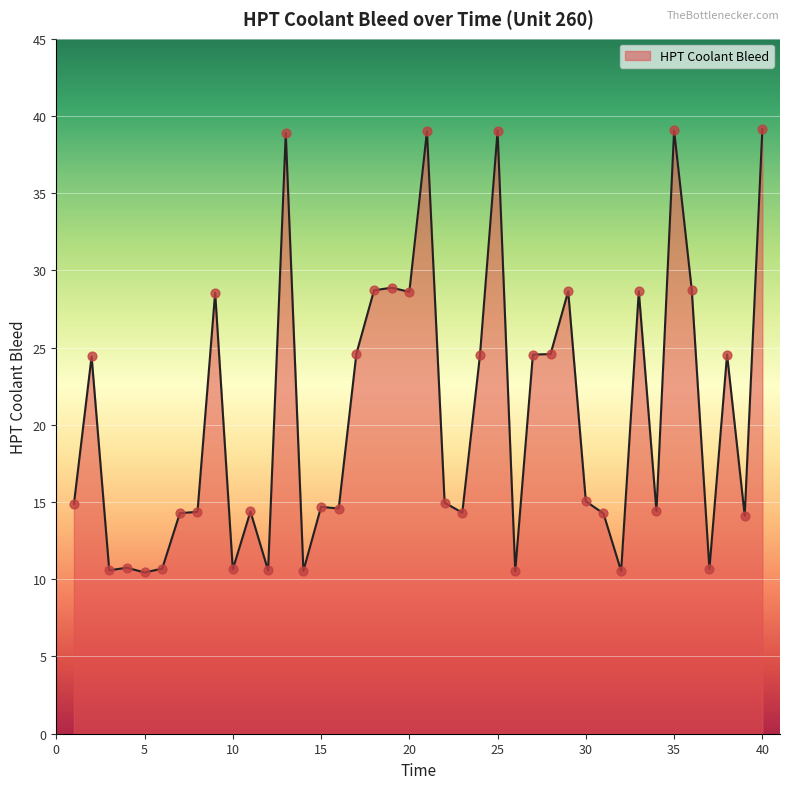

What is the minimum value shown in the chart?

10.4